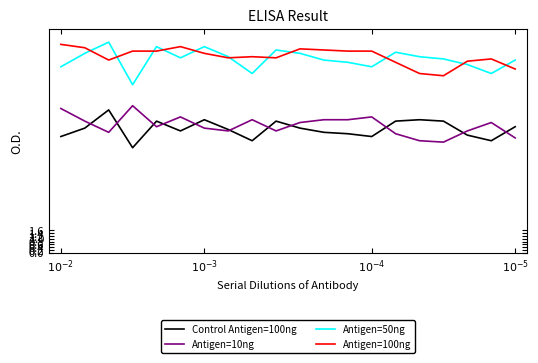

True or false: Antigen=50ng and Antigen=10ng cross at least once.

False